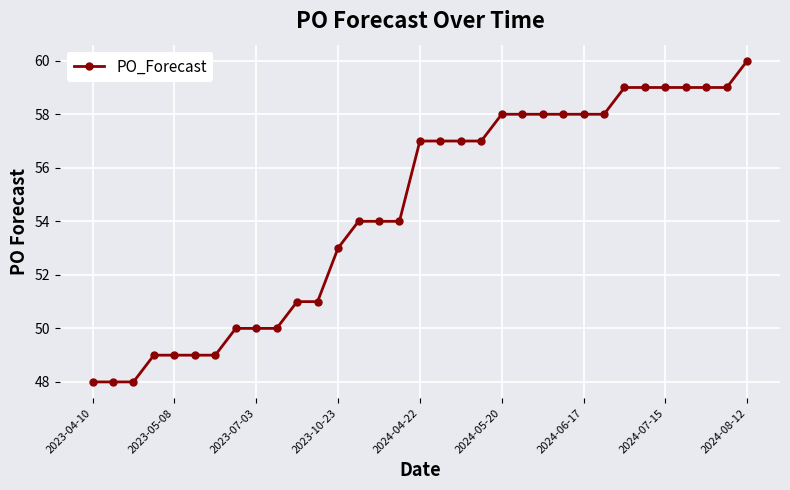

What is the difference between the second highest and minimum values?

11